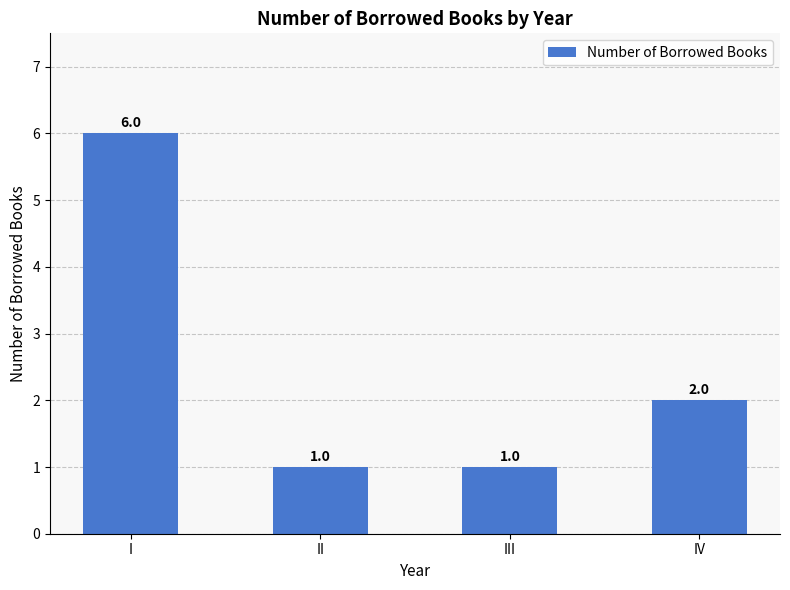

How many data points are less than 2?

2